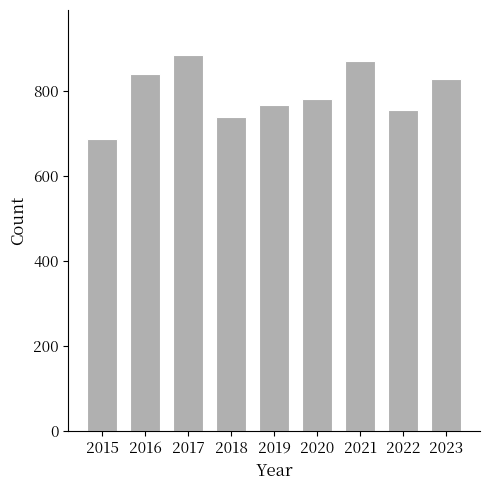

List the labels in order of value, smallest first.

2015, 2018, 2022, 2019, 2020, 2023, 2016, 2021, 2017